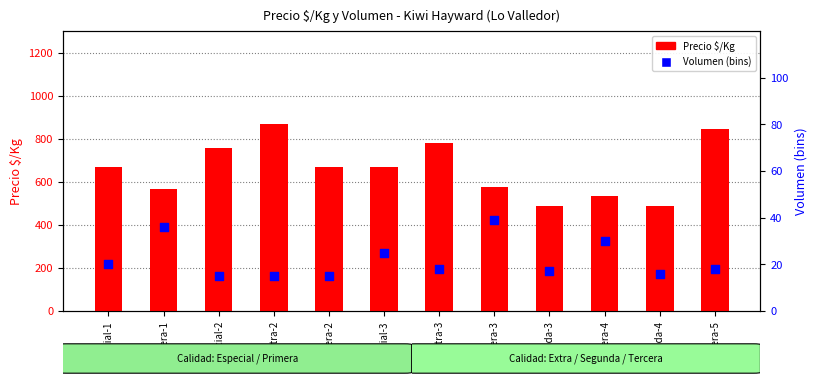

Which series contains the lowest Y value?

Volumen (bins)